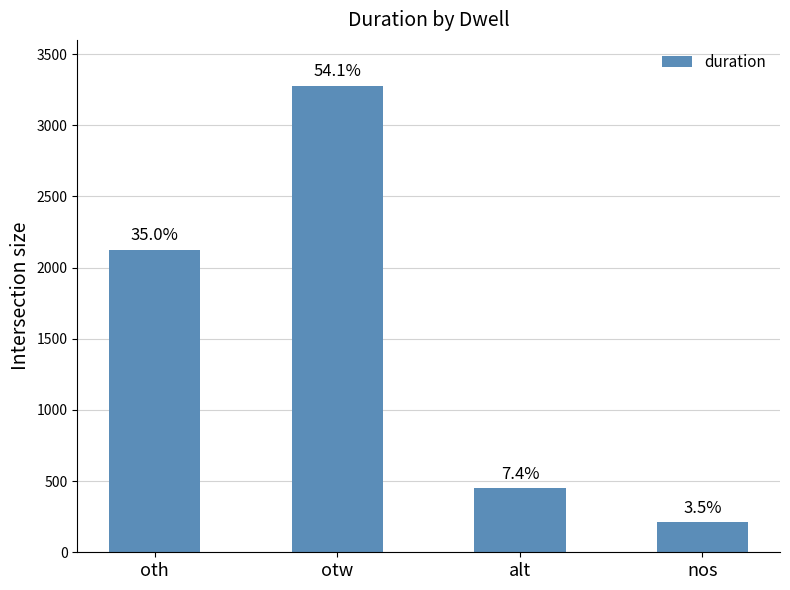

What is the label of the 2nd bar from the left?

otw